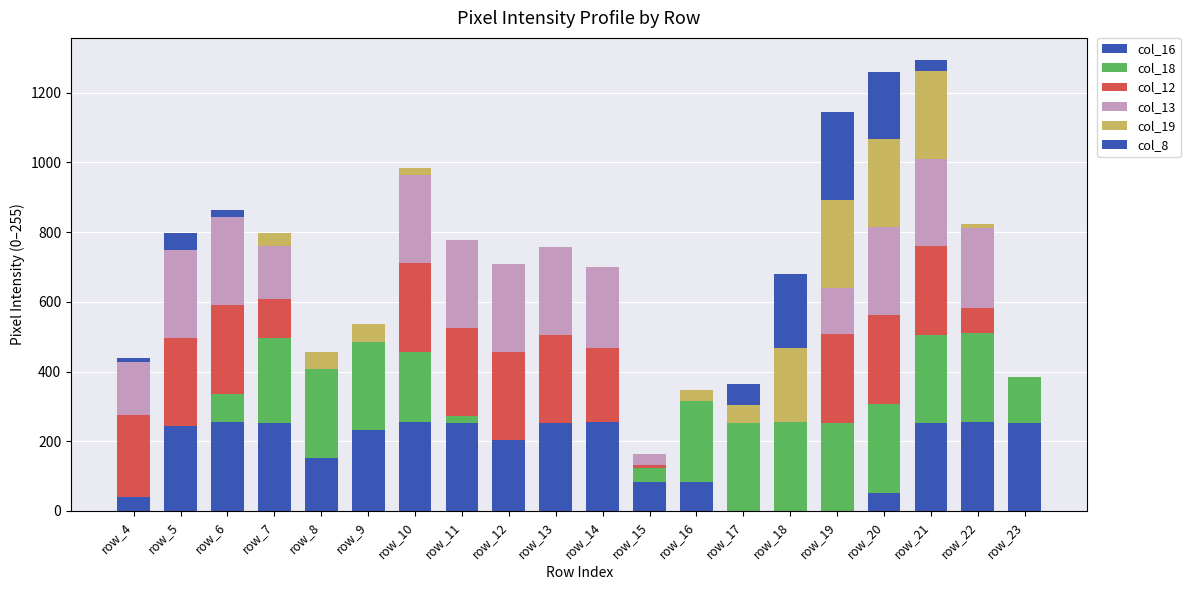

Are the bars grouped side by side (vs. stacked)?

No